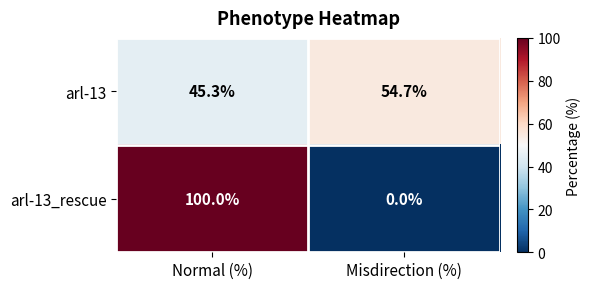

What is the approximate value of arl-13 at Normal (%)?

45.3